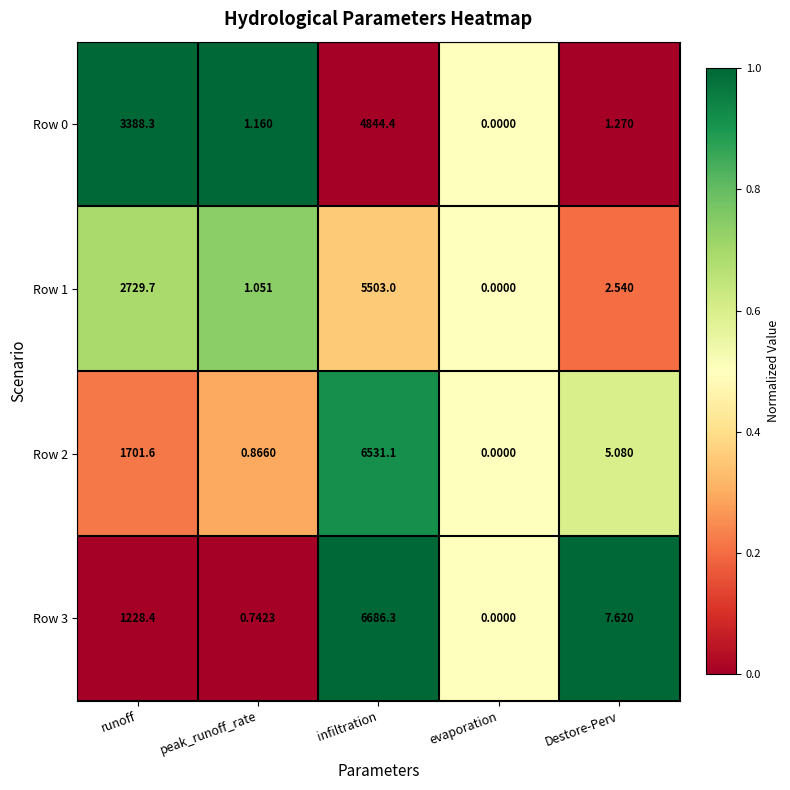

Where does the Row 0 series first go above 1?

runoff